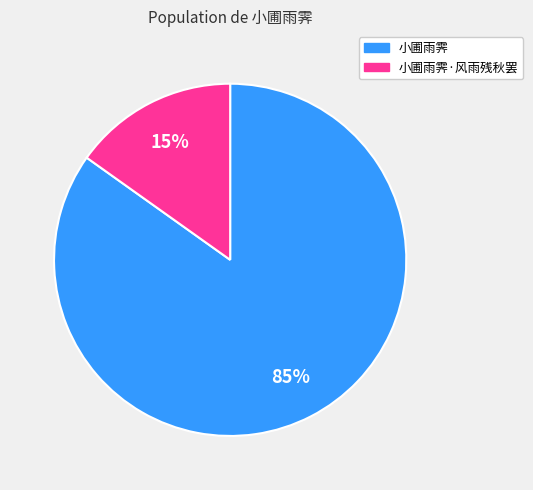

Which category accounts for the majority?

小圃雨霁